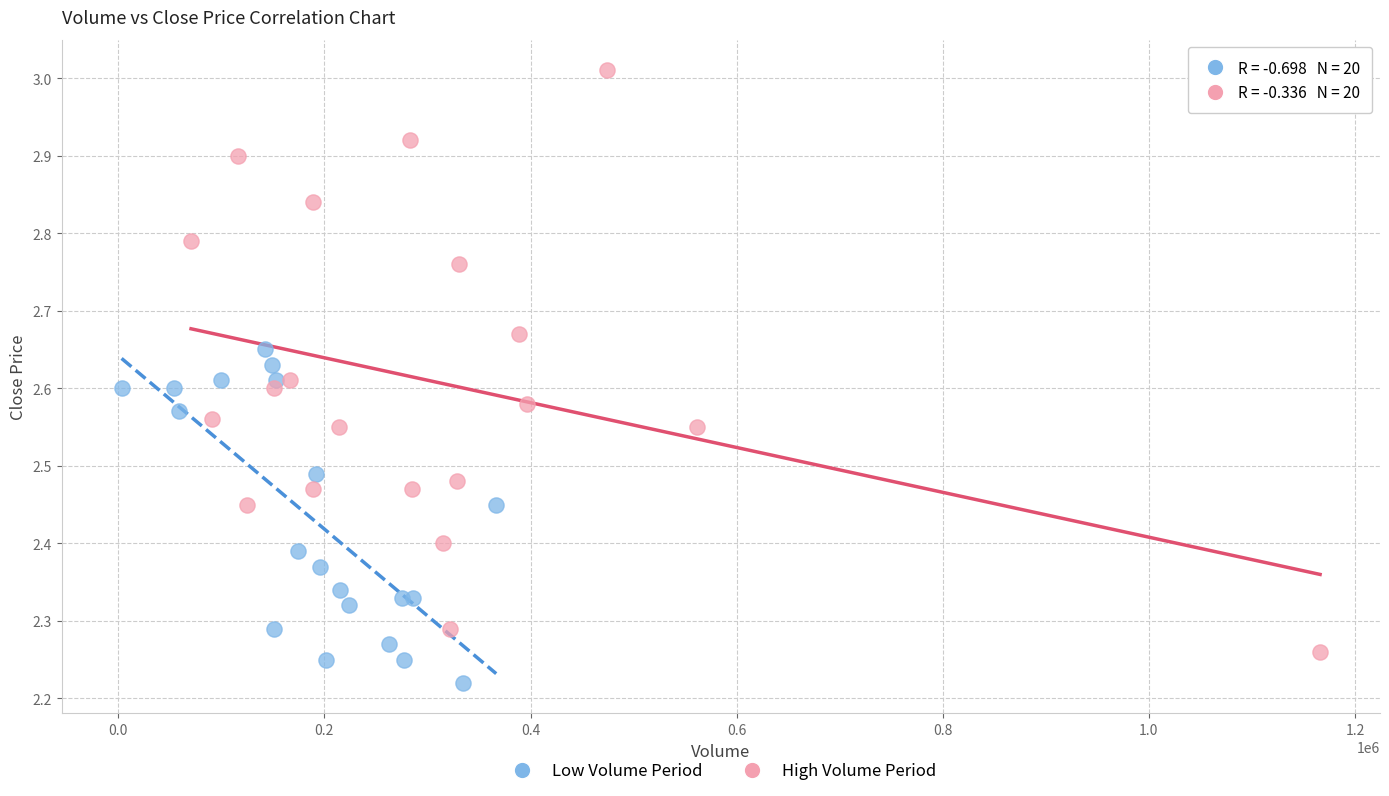

Which series contains the highest Y value?

High Volume Period